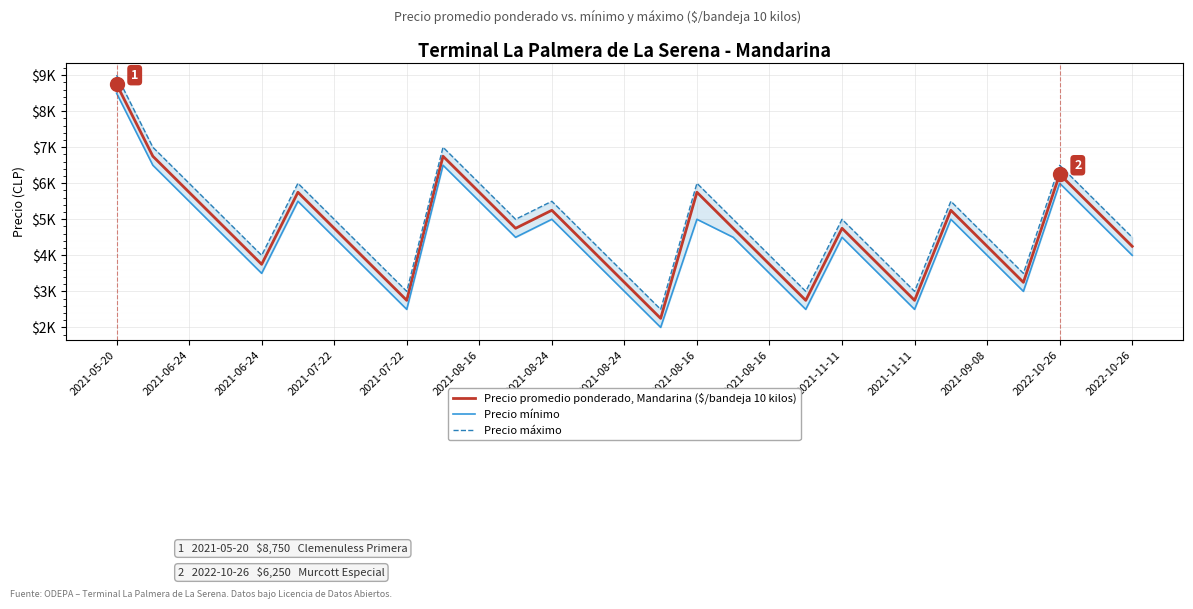

Is the value of Precio promedio ponderado, Mandarina ($/bandeja 10 kilos) at 2021-08-24 greater than the value of Precio mínimo at 2021-08-16?

No